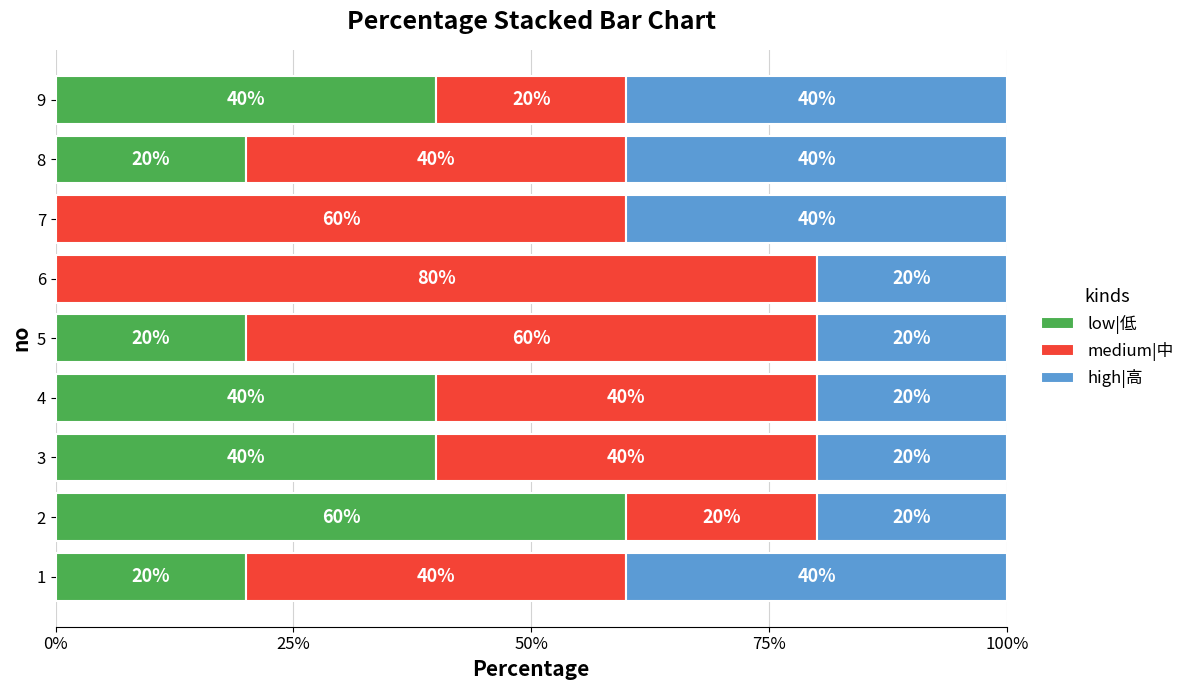

What is the sum of the low|低 values at 1 and 5?

40